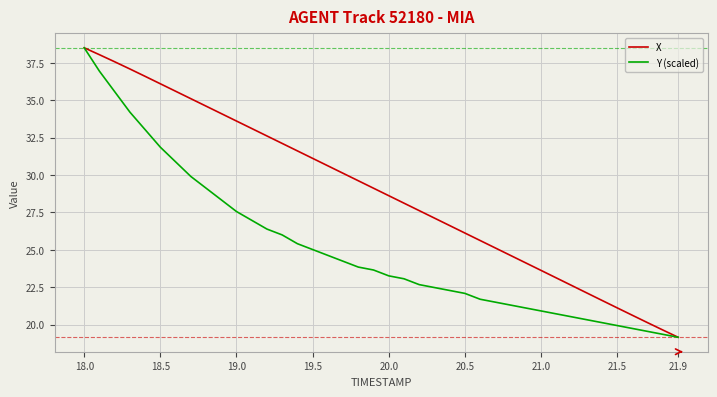

Does the chart have visible grid lines?

Yes